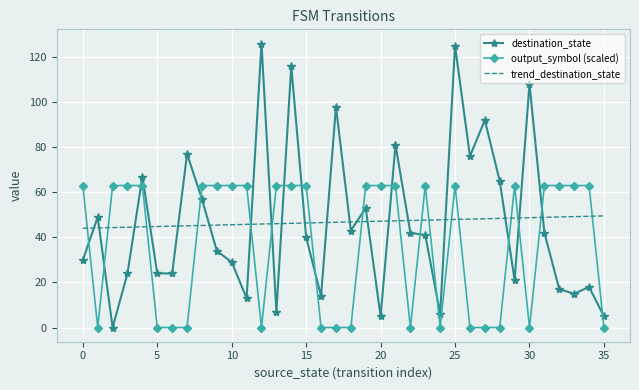

How many positive values does the destination_state series have?

35